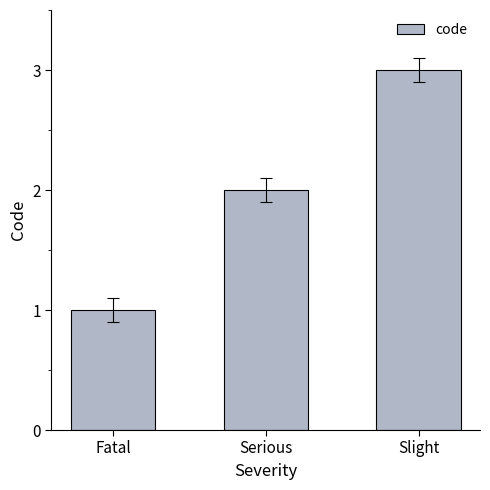

What value does the data have at Slight?

3